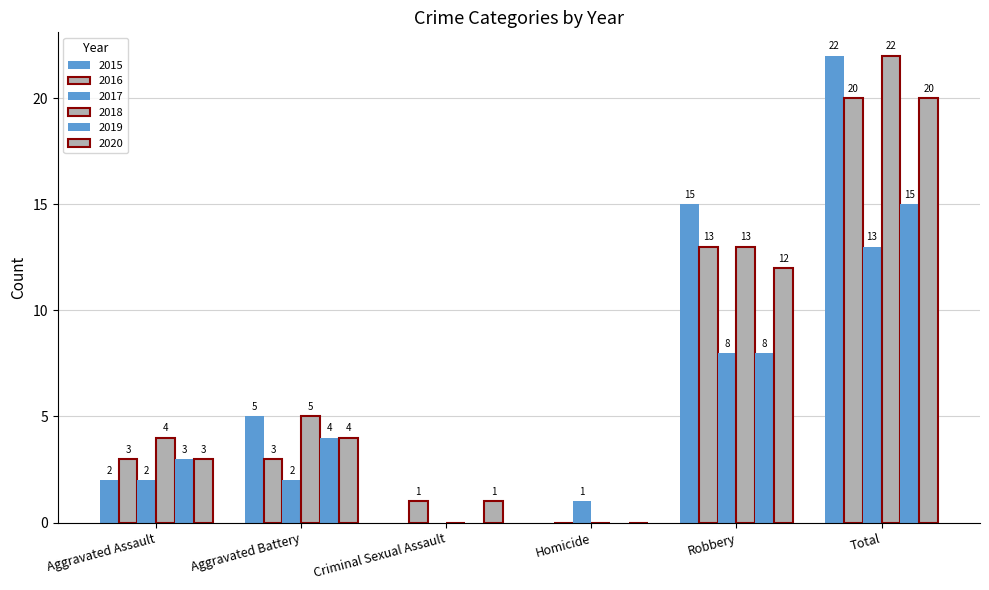

At which label is 2017 closest to 6?

Robbery